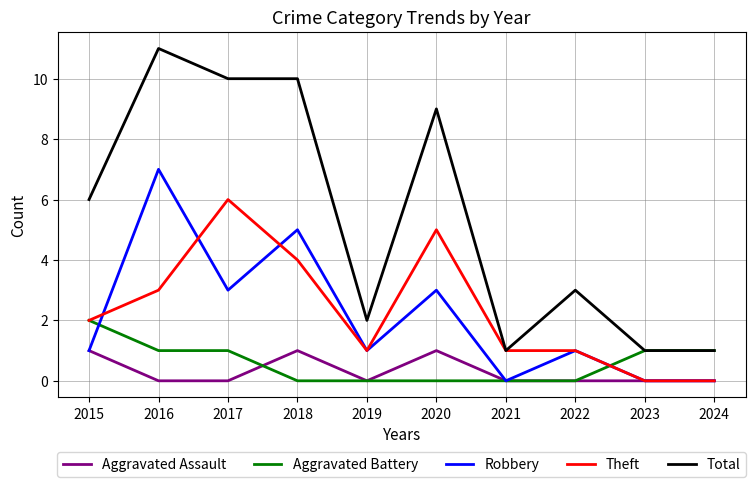

At which category is the sum across all series the highest?

2016